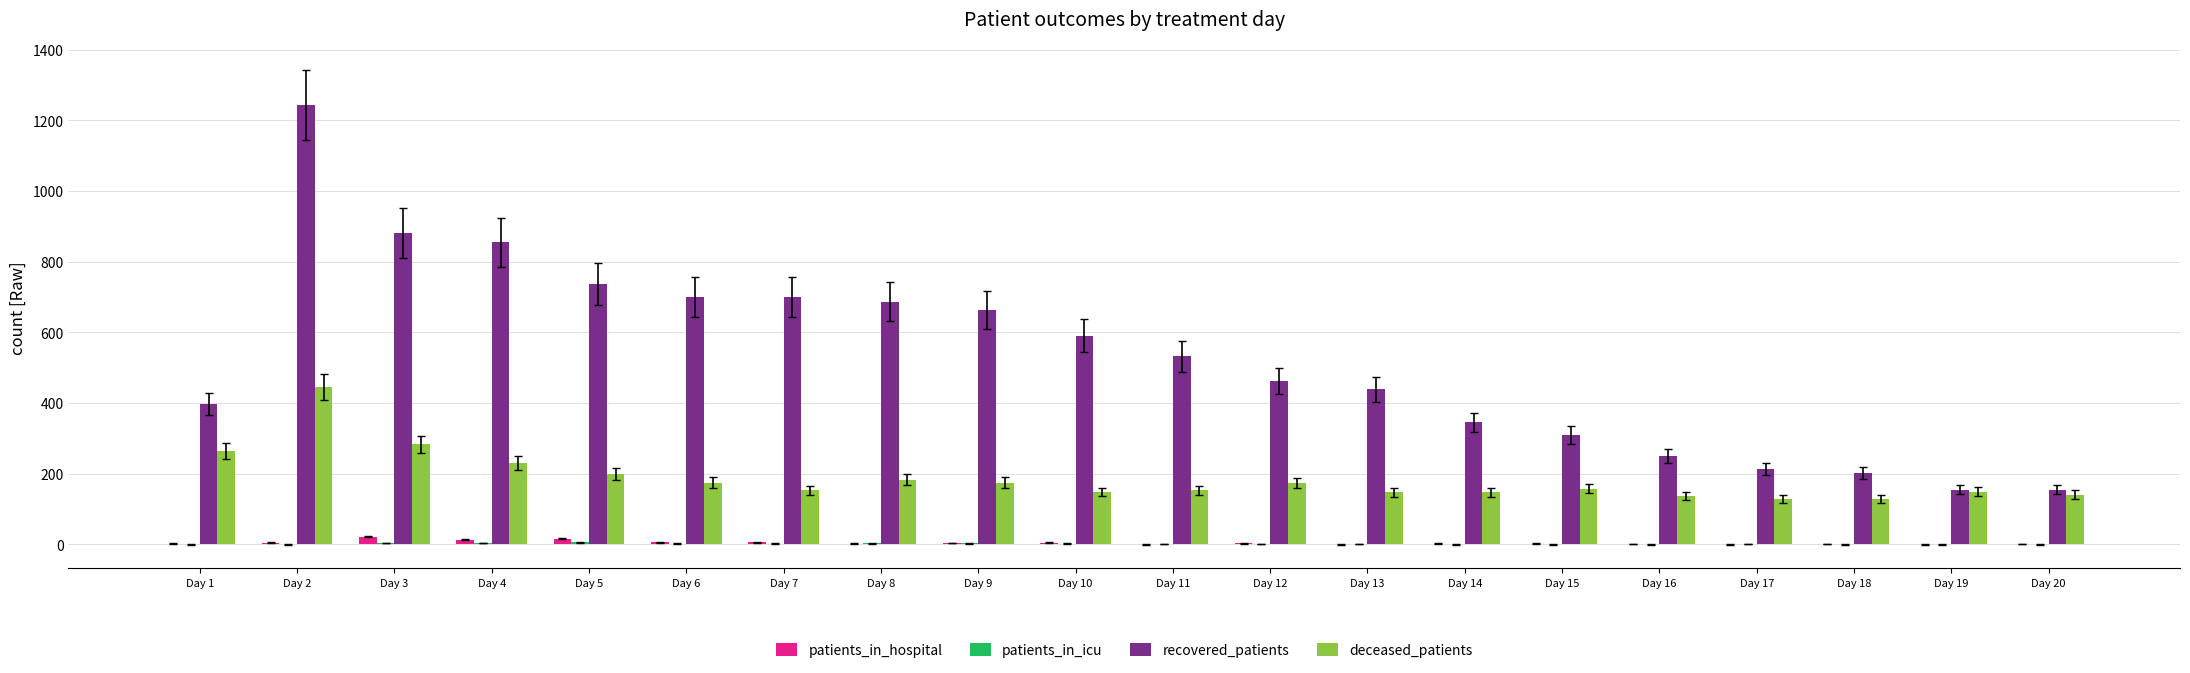

Are the bars grouped side by side (vs. stacked)?

Yes